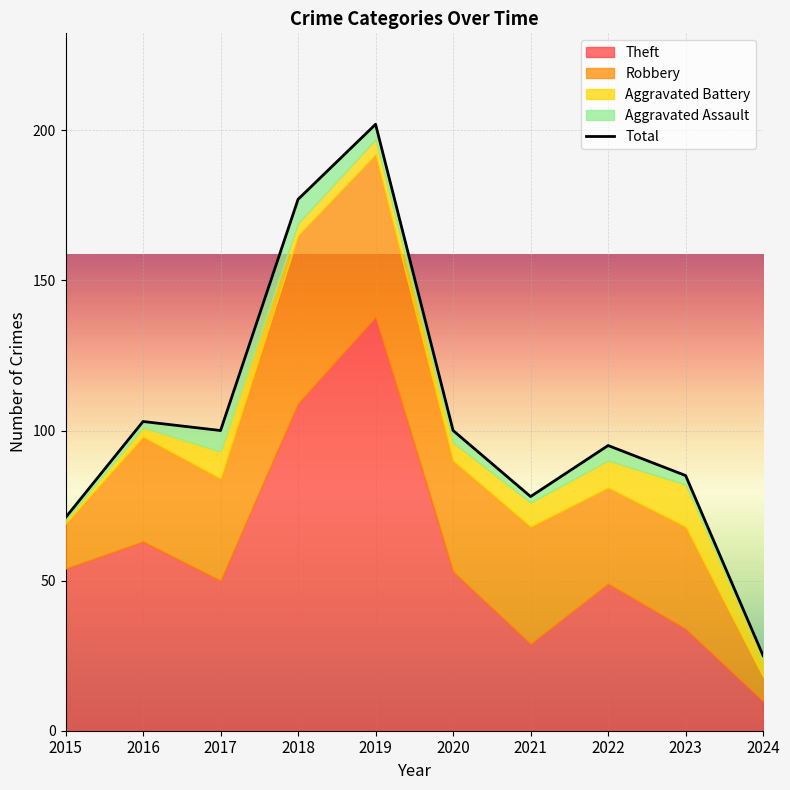

Which label corresponds to the largest value in the chart?

2019